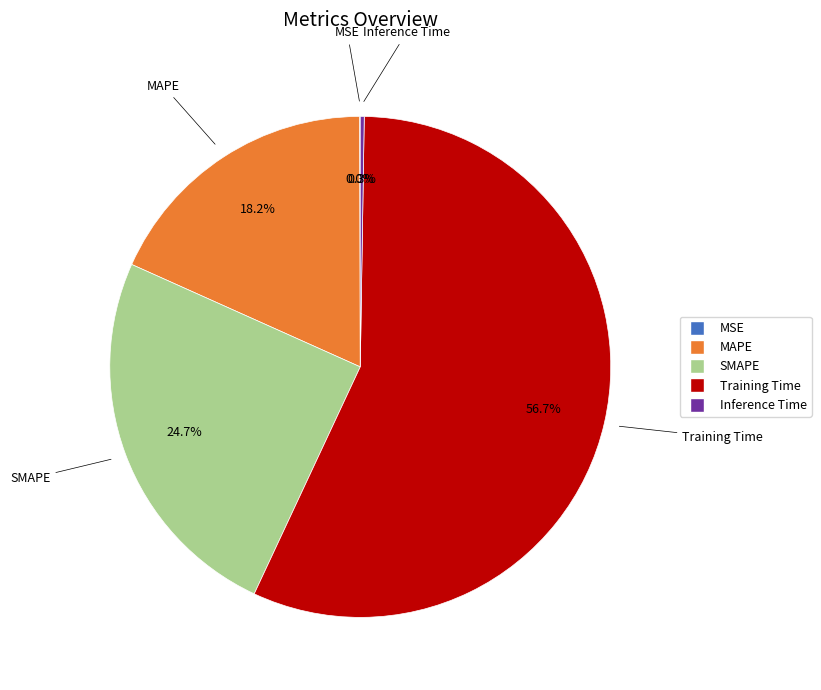

Is MAPE the majority of the pie?

No